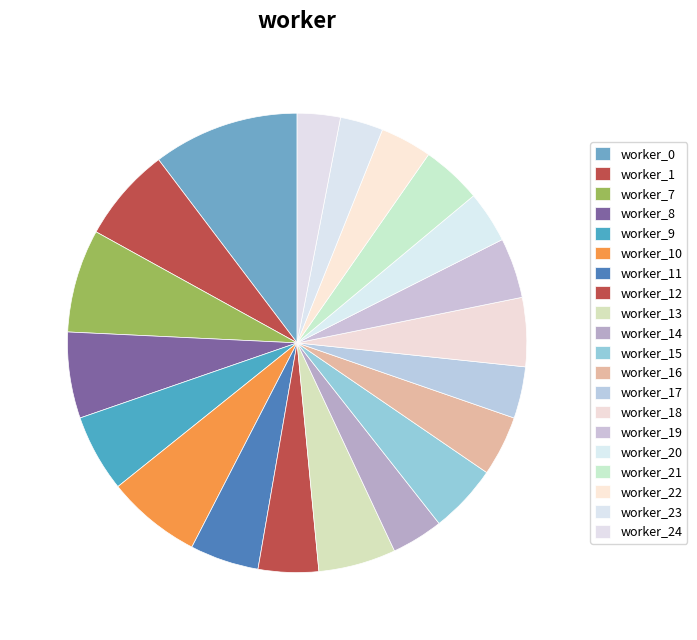

What percentage is the worker_22 slice, to the nearest percent?

4%